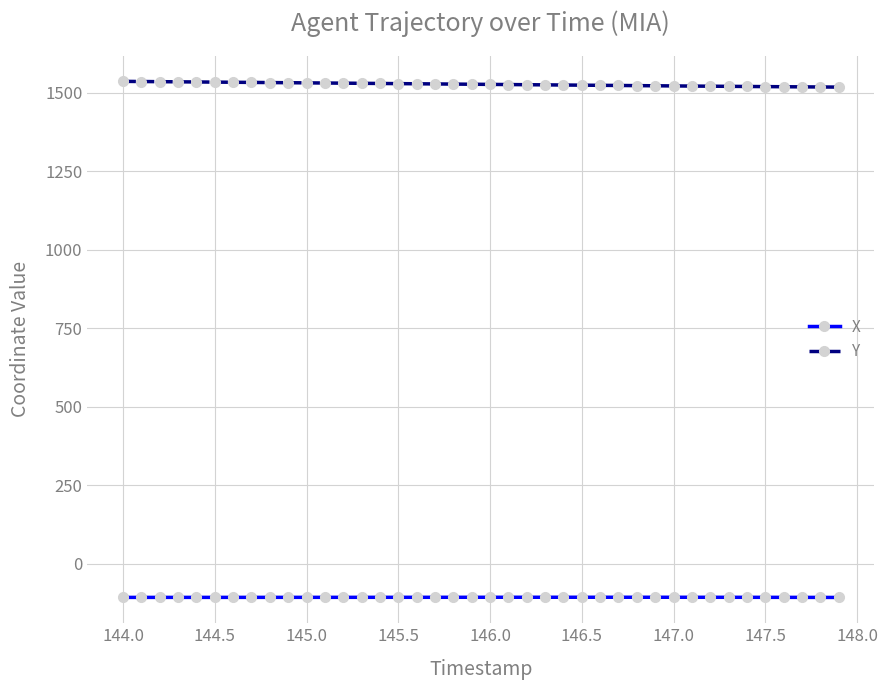

What is the maximum value shown in the chart?

1536.1